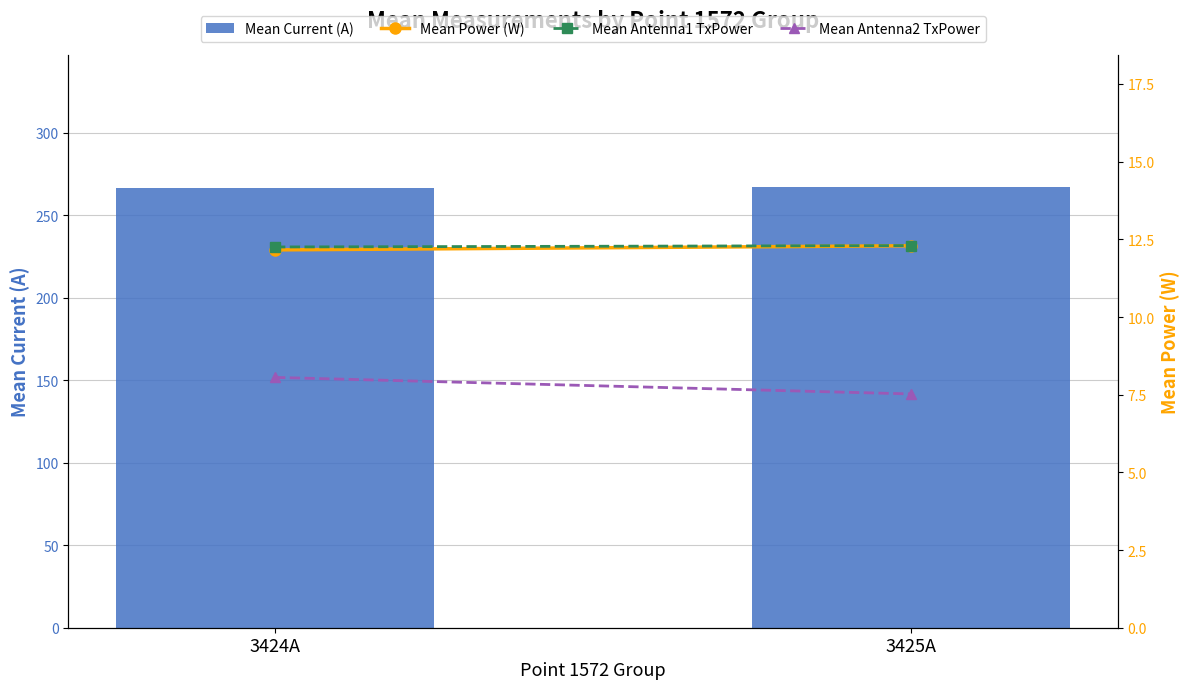

At which label does Mean Power (W) reach its minimum?

3424A